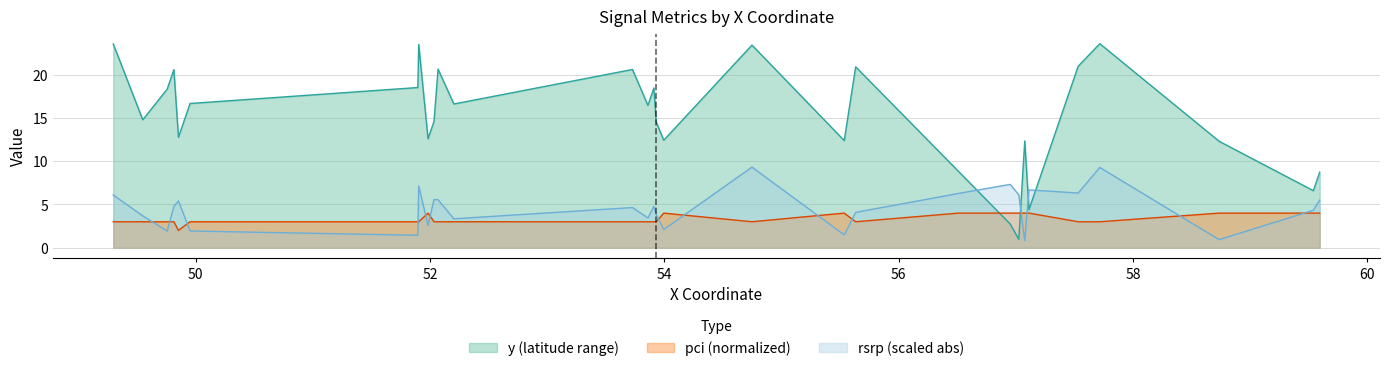

Which has a higher value, 56.9515 or 52.204?

52.204